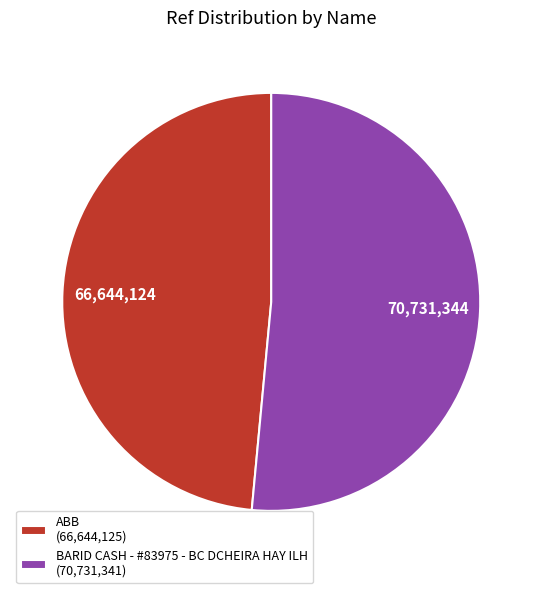

True or false: BARID CASH - #83975 - BC DCHEIRA HAY ILH accounts for 51% of the total.

True